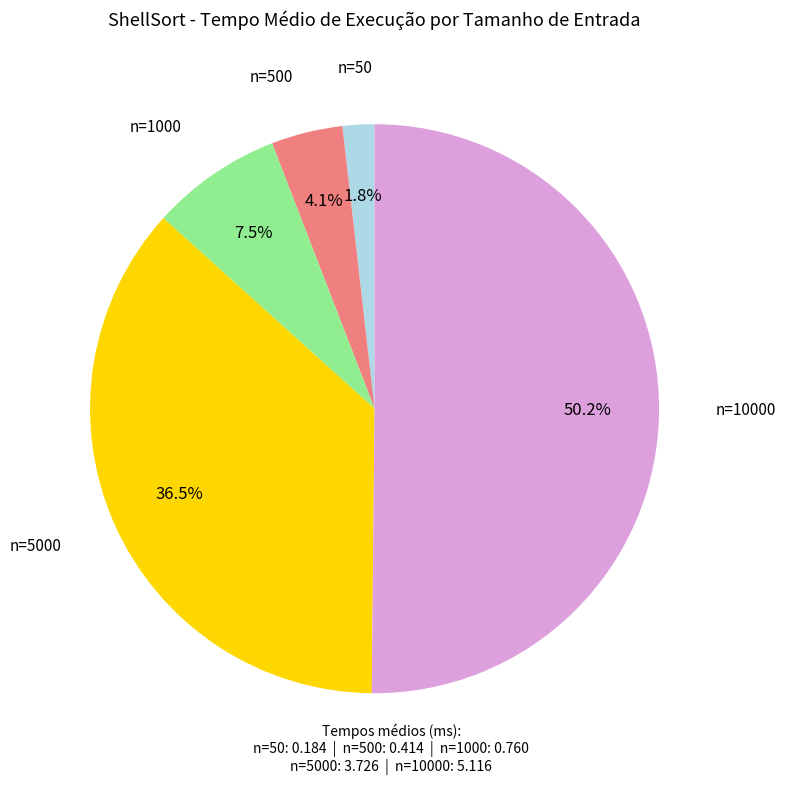

How many segments does this pie chart have?

5